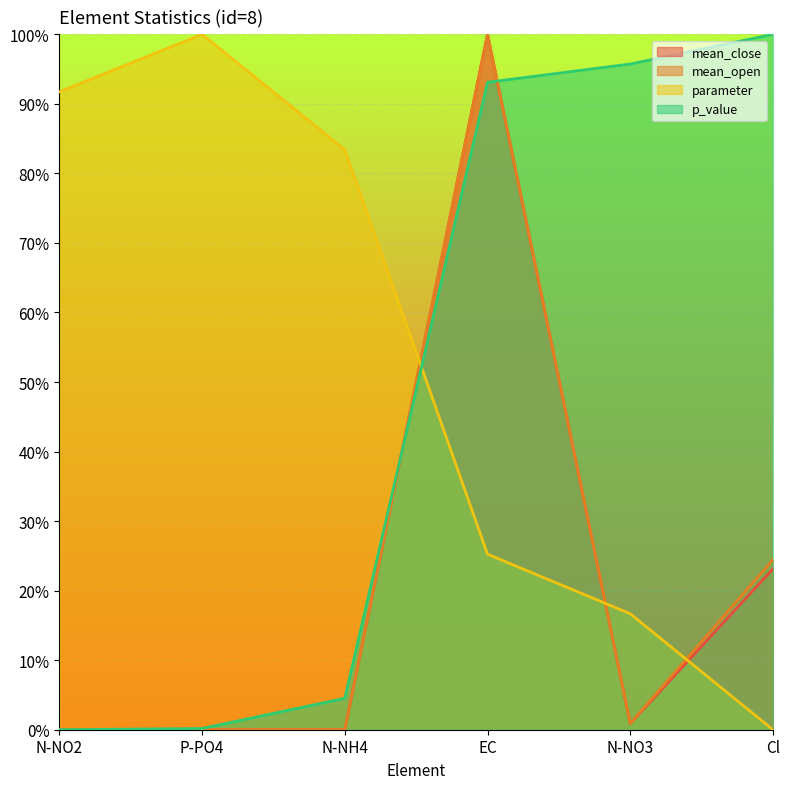

Reading left to right, transcribe all the data shown in this chart.

mean_close: N-NO2=0.0	P-PO4=0.0	N-NH4=0.0	EC=1.0	N-NO3=0.0	Cl=0.2
mean_open: N-NO2=0.0	P-PO4=0.0	N-NH4=0.0	EC=1.0	N-NO3=0.0	Cl=0.2
parameter: N-NO2=0.9	P-PO4=1.0	N-NH4=0.8	EC=0.3	N-NO3=0.2	Cl=0.0
p_value: N-NO2=0.0	P-PO4=0.0	N-NH4=0.0	EC=0.9	N-NO3=1.0	Cl=1.0